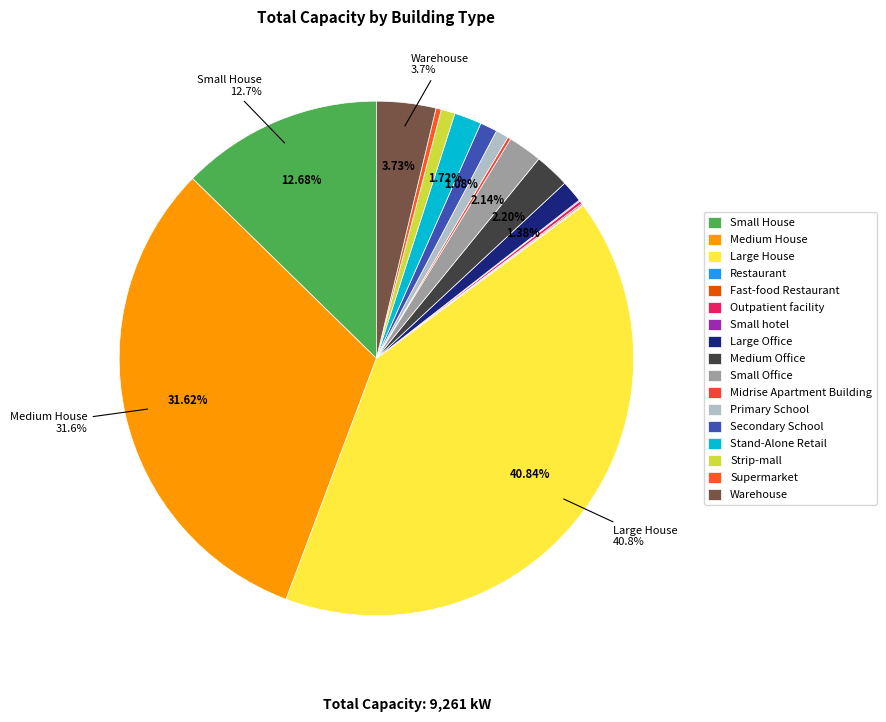

Does Small hotel account for over 50% of the chart?

No